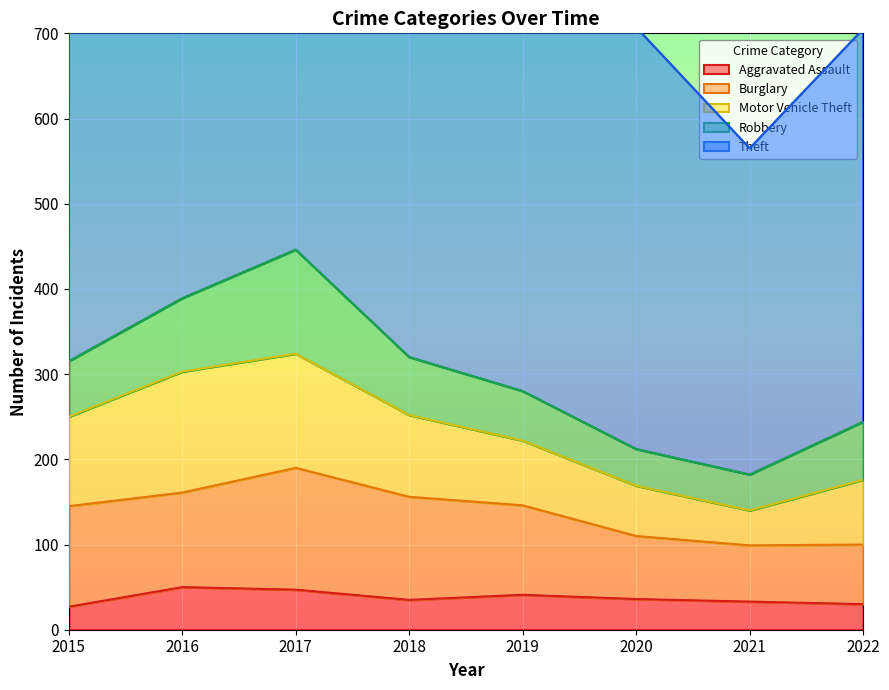

How many lines are shown in the chart?

5